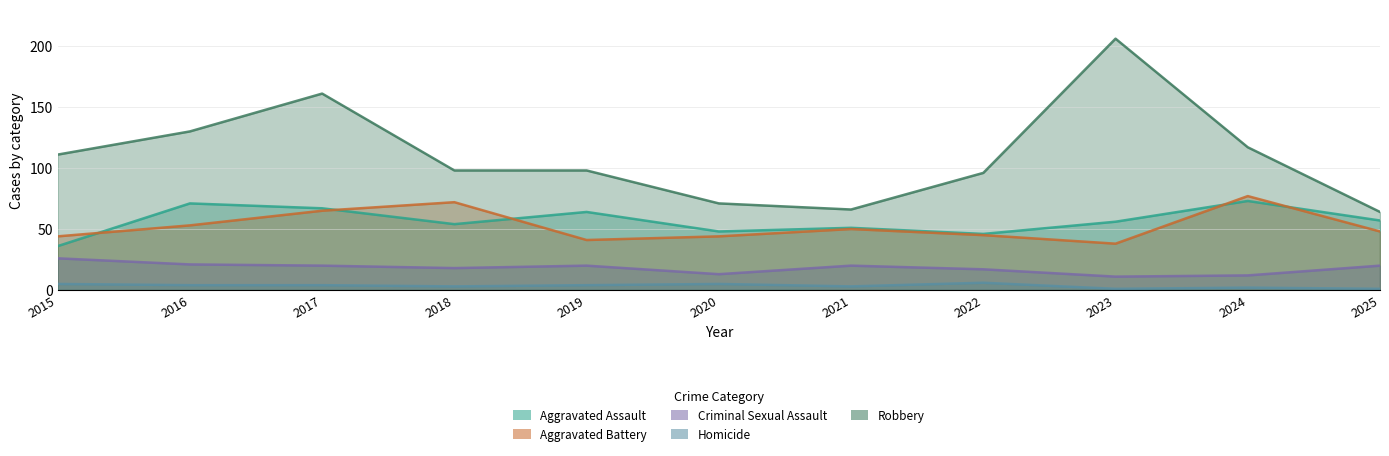

What is the smallest value displayed?

1